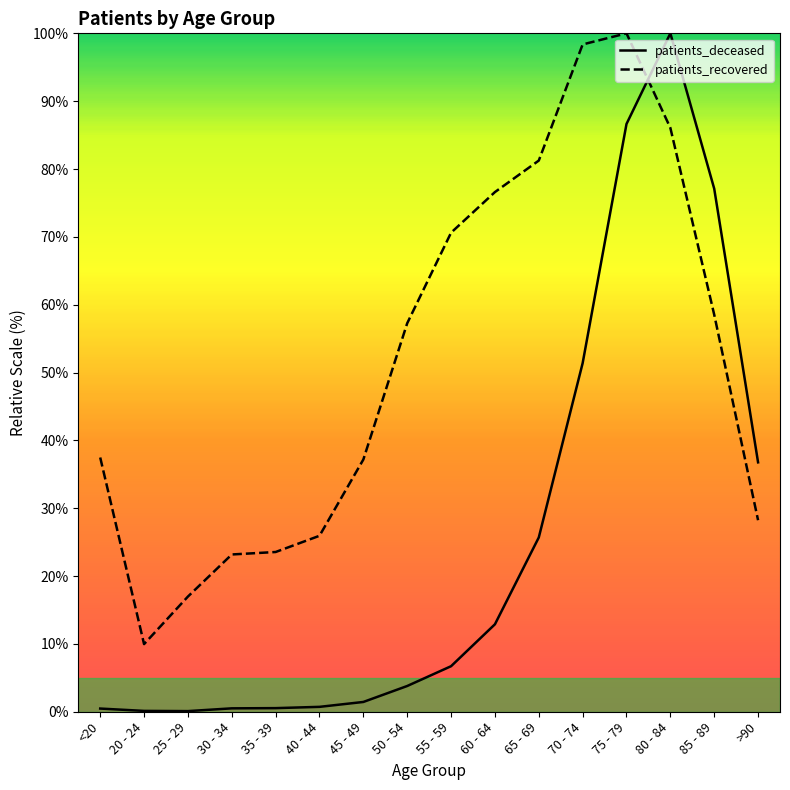

What position from the right is 40 - 44?

11